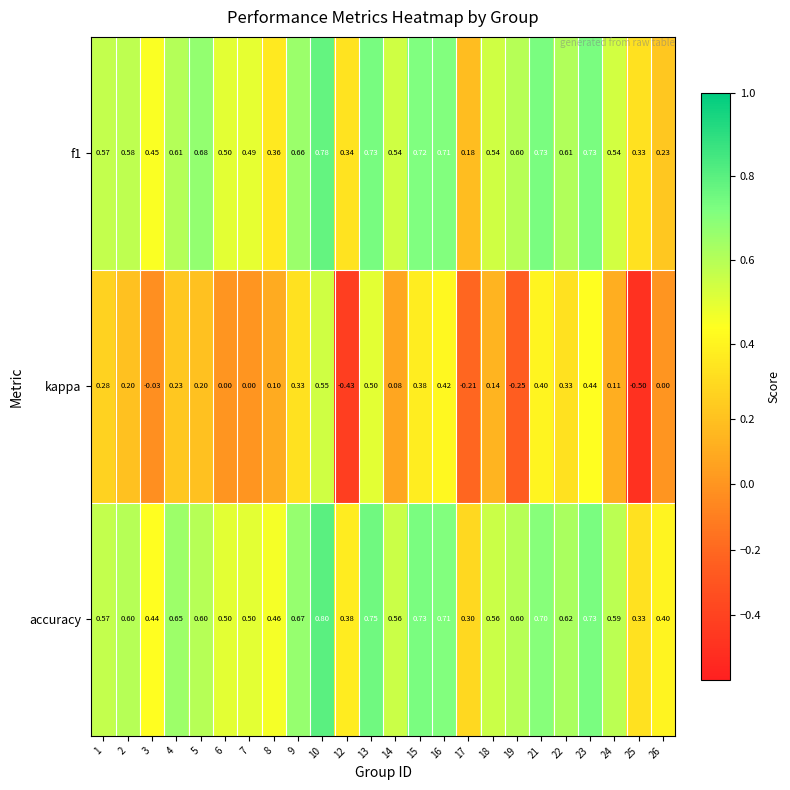

Which series has the largest total across all categories?

accuracy